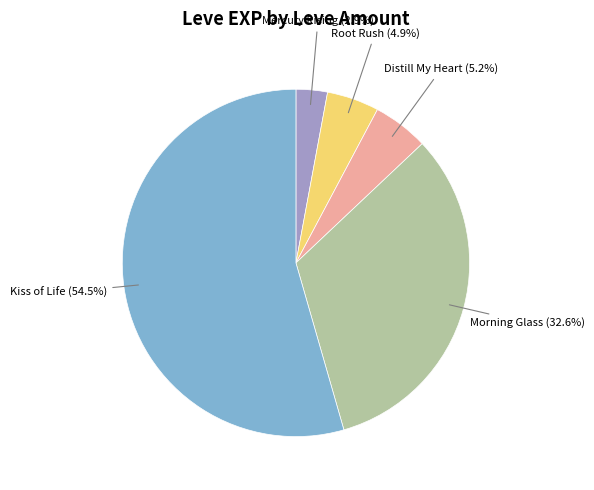

Is there any slice that represents more than half of the pie?

Yes